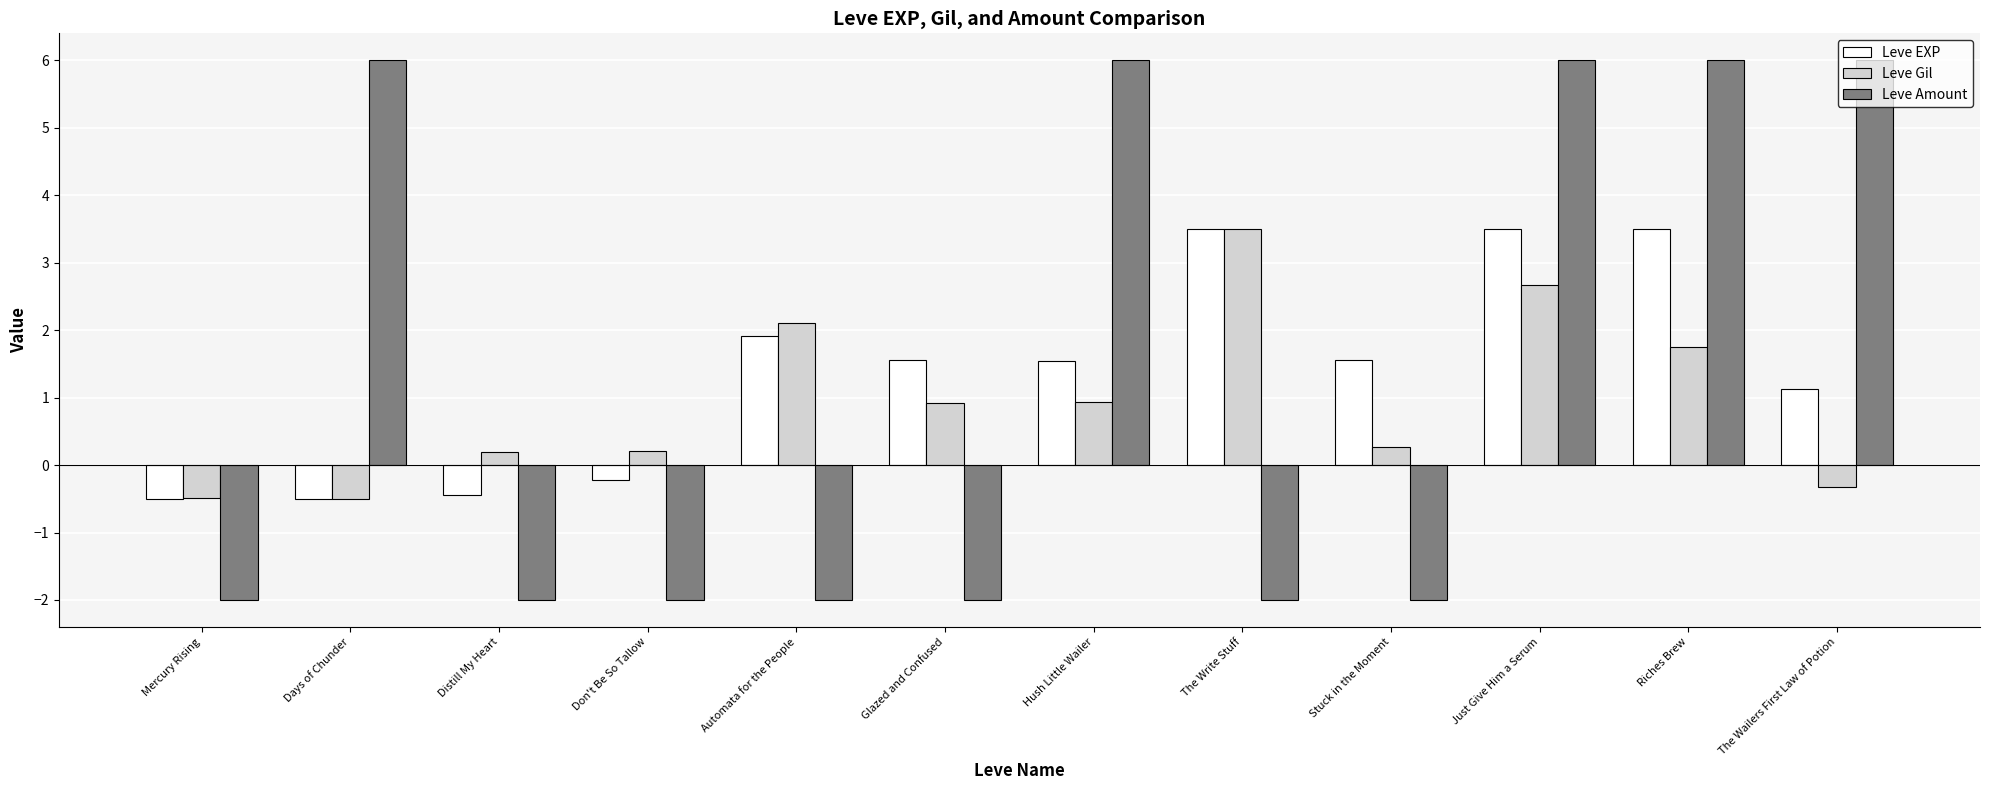

At Riches Brew, list the series in order from smallest to largest.

Leve Gil, Leve EXP, Leve Amount